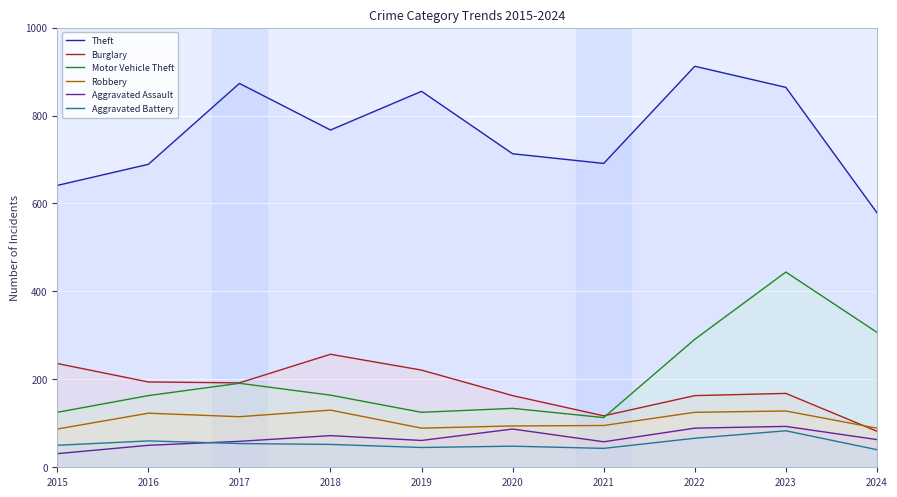

True or false: Burglary and Aggravated Assault cross at least once.

False